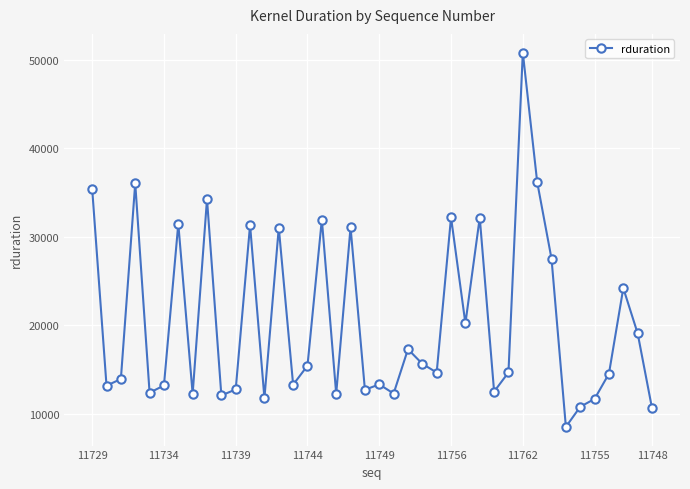

What is the value of the 24th point from the left?

15633